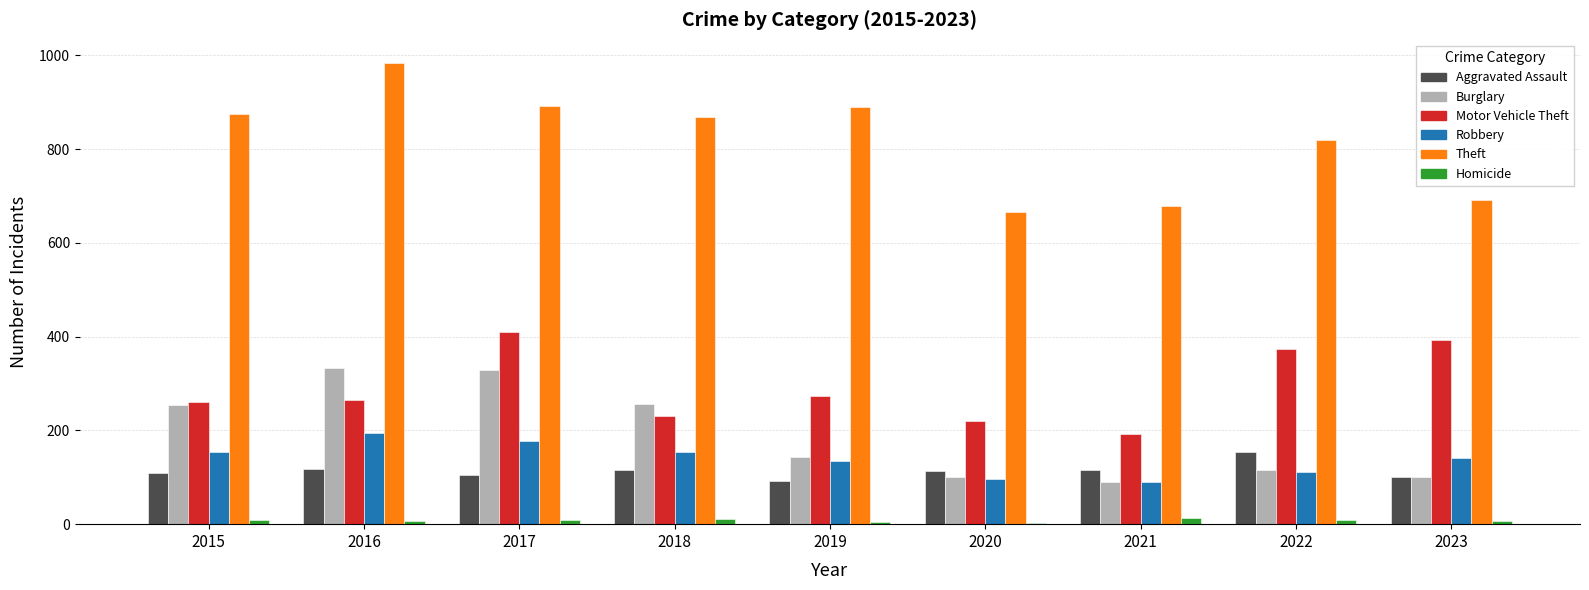

Is the value of Motor Vehicle Theft at 2023 greater than the value of Robbery at 2021?

Yes